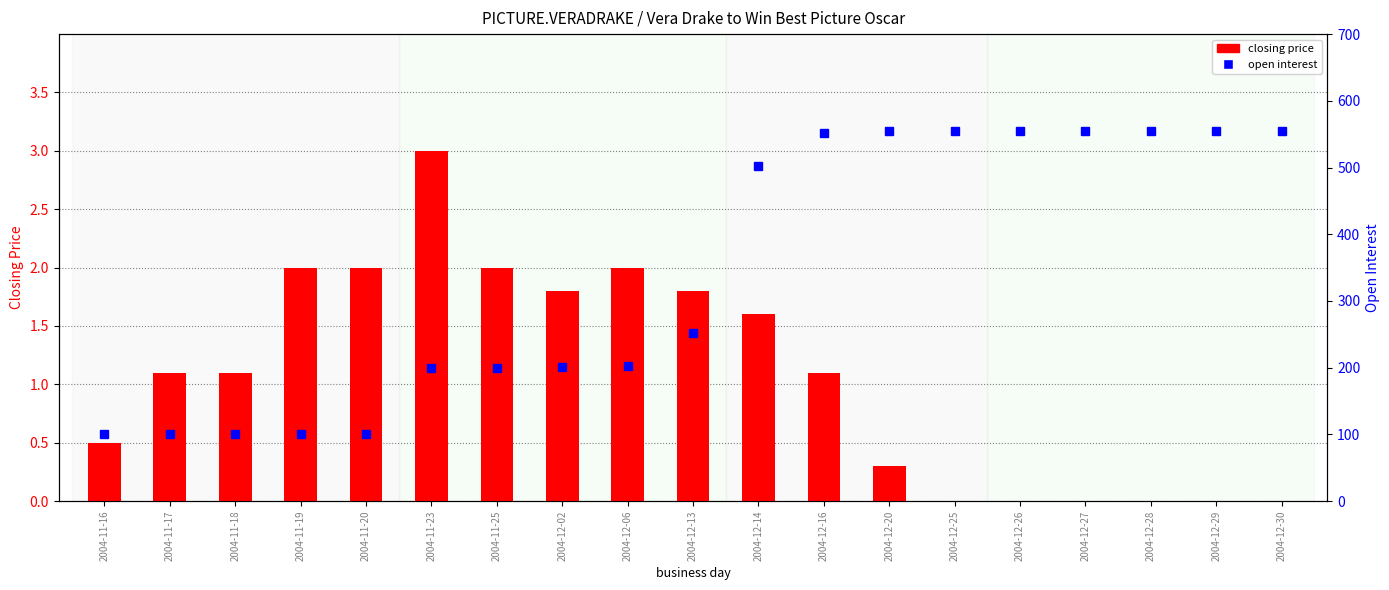

Is it true that closing price equals -0.9 at 2004-12-30?

False